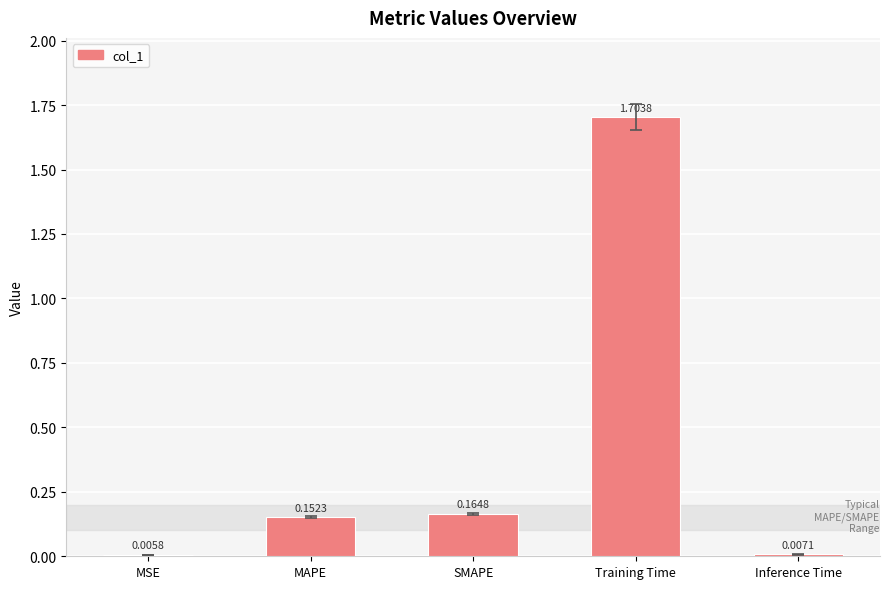

At which category does the chart reach its peak across all series?

Training Time